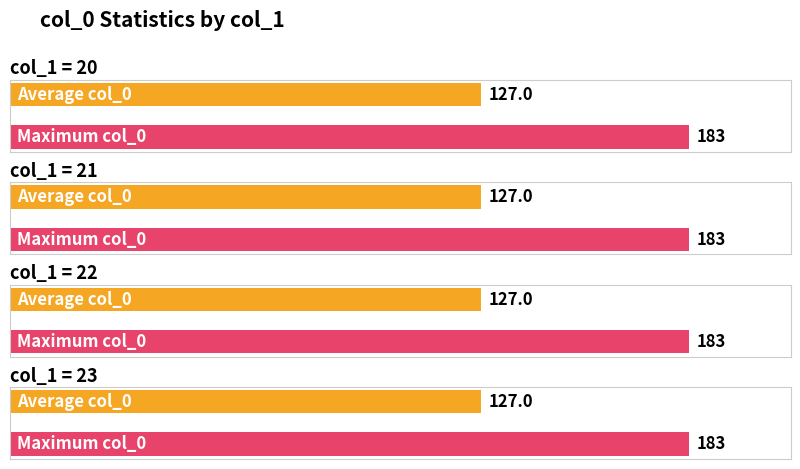

What is the value of the 1st bar from the left?

127